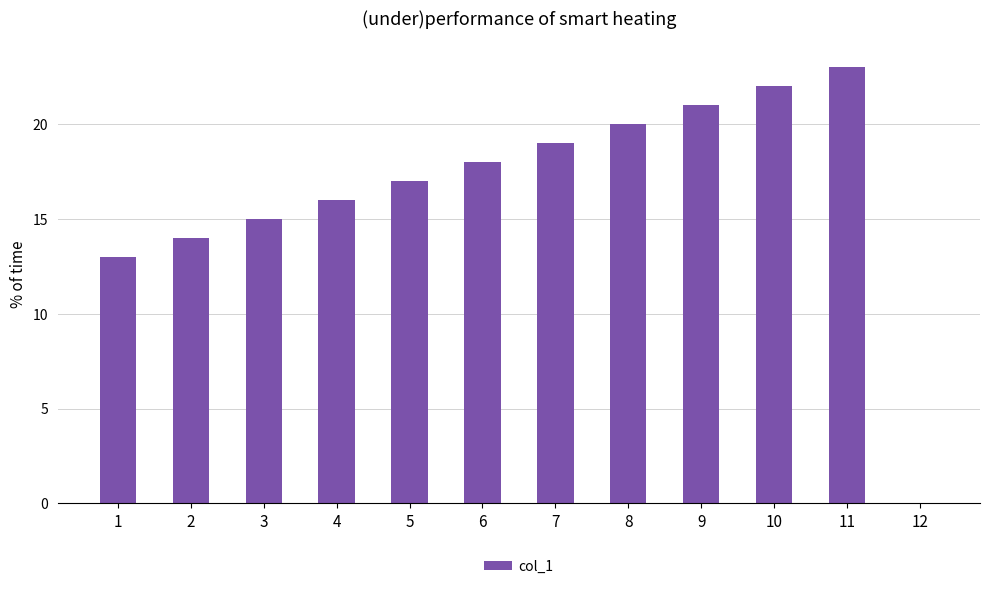

Reading left to right, transcribe all the data shown in this chart.

13	14	15	16	17	18	19	20	21	22	23	0